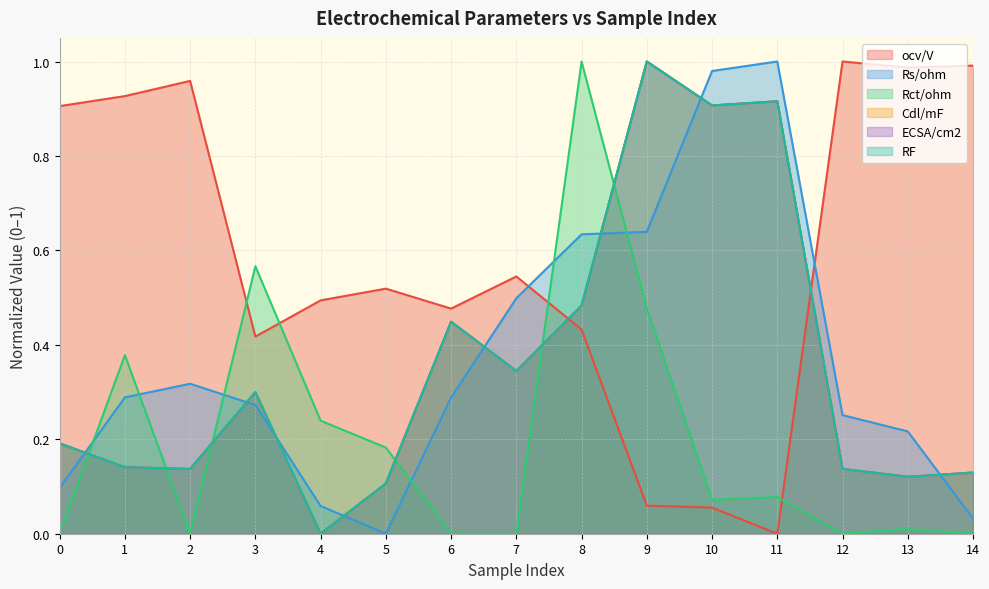

What is the spread (max minus min) of values at 8?

0.6